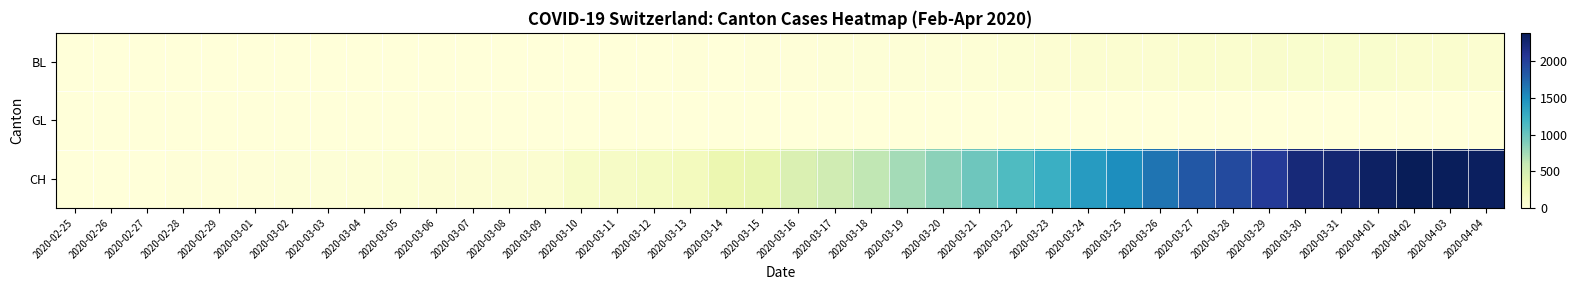

Reading right to left, transcribe all the data shown in this chart.

BL: 2020-04-04=73	2020-04-03=82	2020-04-02=81	2020-04-01=86	2020-03-31=88	2020-03-30=86	2020-03-29=99	2020-03-28=75	2020-03-27=79	2020-03-26=68	2020-03-25=68	2020-03-24=66	2020-03-23=51	2020-03-22=40	2020-03-21=30	2020-03-20=27	2020-03-19=19	2020-03-18=27	2020-03-17=26	2020-03-16=17	2020-03-15=12	2020-03-14=8	2020-03-13=12	2020-03-12=9	2020-03-11=3	2020-03-10=5	2020-03-09=4	2020-03-08=4	2020-03-07=4	2020-03-06=4	2020-03-05=1	2020-03-04=1	2020-03-03=1	2020-03-02=1	2020-03-01=1	2020-02-29=1	2020-02-28=1	2020-02-27=1	2020-02-26=1	2020-02-25=1
GL: 2020-04-04=5	2020-04-03=5	2020-04-02=5	2020-04-01=5	2020-03-31=5	2020-03-30=3	2020-03-29=2	2020-03-28=3	2020-03-27=3	2020-03-26=2	2020-03-25=2	2020-03-24=3	2020-03-23=3	2020-03-22=0	2020-03-21=0	2020-03-20=0	2020-03-19=0	2020-03-18=0	2020-03-17=0	2020-03-16=0	2020-03-15=0	2020-03-14=0	2020-03-13=0	2020-03-12=0	2020-03-11=0	2020-03-10=0	2020-03-09=0	2020-03-08=0	2020-03-07=0	2020-03-06=0	2020-03-05=0	2020-03-04=0	2020-03-03=0	2020-03-02=0	2020-03-01=0	2020-02-29=0	2020-02-28=0	2020-02-27=0	2020-02-26=0	2020-02-25=0
CH: 2020-04-04=2349	2020-04-03=2363	2020-04-02=2387	2020-04-01=2328	2020-03-31=2251	2020-03-30=2222	2020-03-29=2038	2020-03-28=1924	2020-03-27=1834	2020-03-26=1654	2020-03-25=1505	2020-03-24=1404	2020-03-23=1241	2020-03-22=1120	2020-03-21=971	2020-03-20=842	2020-03-19=741	2020-03-18=617	2020-03-17=526	2020-03-16=443	2020-03-15=339	2020-03-14=303	2020-03-13=200	2020-03-12=174	2020-03-11=145	2020-03-10=123	2020-03-09=74	2020-03-08=61	2020-03-07=48	2020-03-06=47	2020-03-05=39	2020-03-04=35	2020-03-03=27	2020-03-02=22	2020-03-01=16	2020-02-29=15	2020-02-28=13	2020-02-27=2	2020-02-26=1	2020-02-25=0